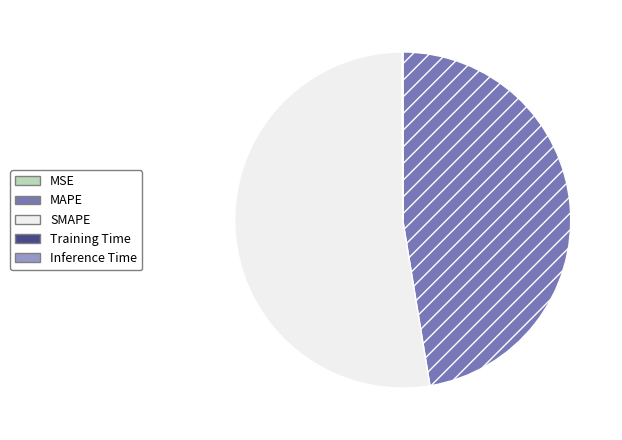

Between SMAPE and MAPE, which is larger?

SMAPE